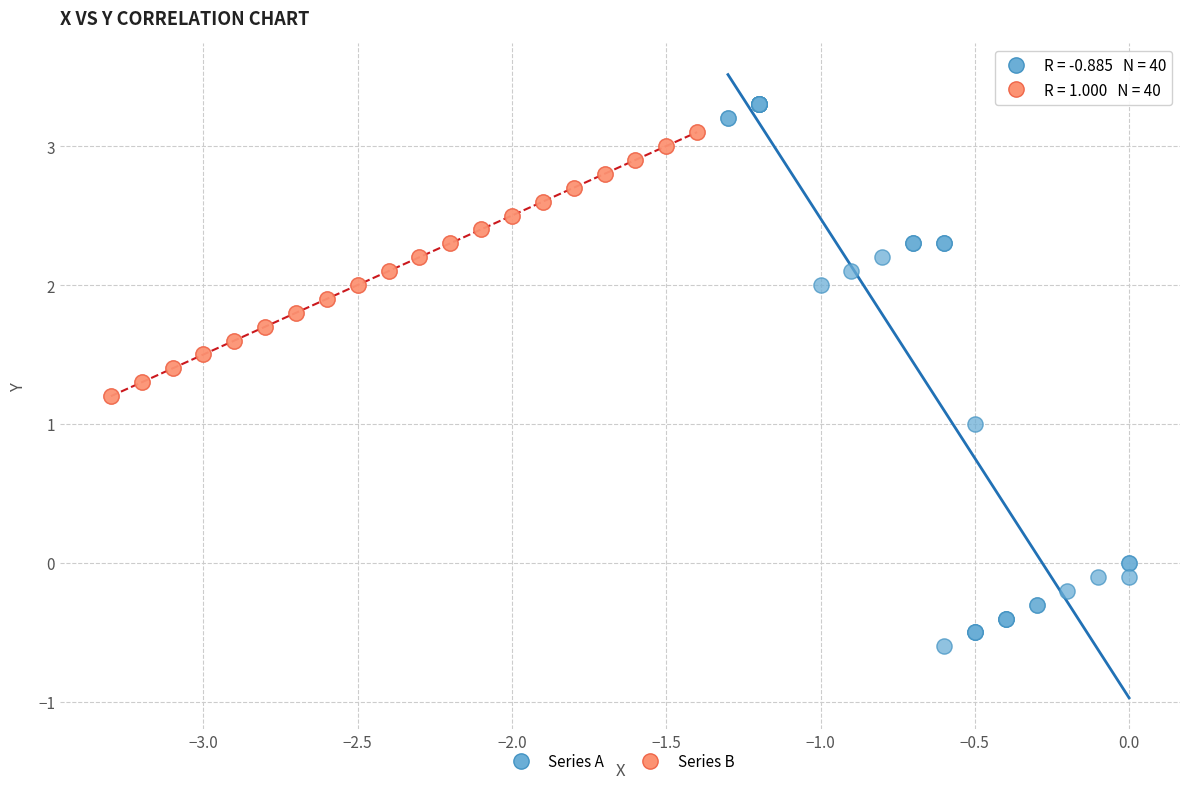

Which series reaches the maximum Y coordinate?

Series A